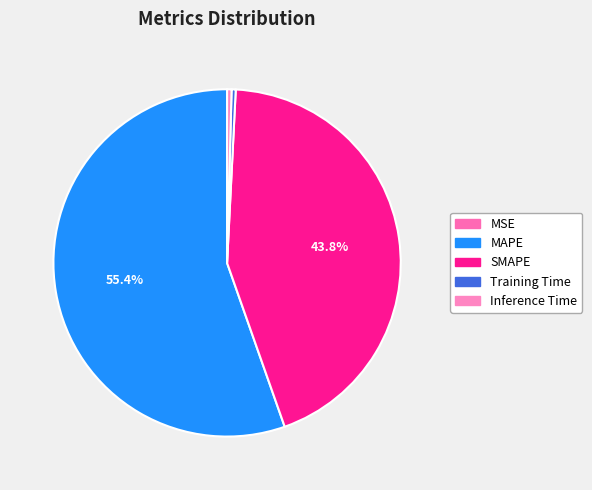

How many slices are in this pie chart?

5